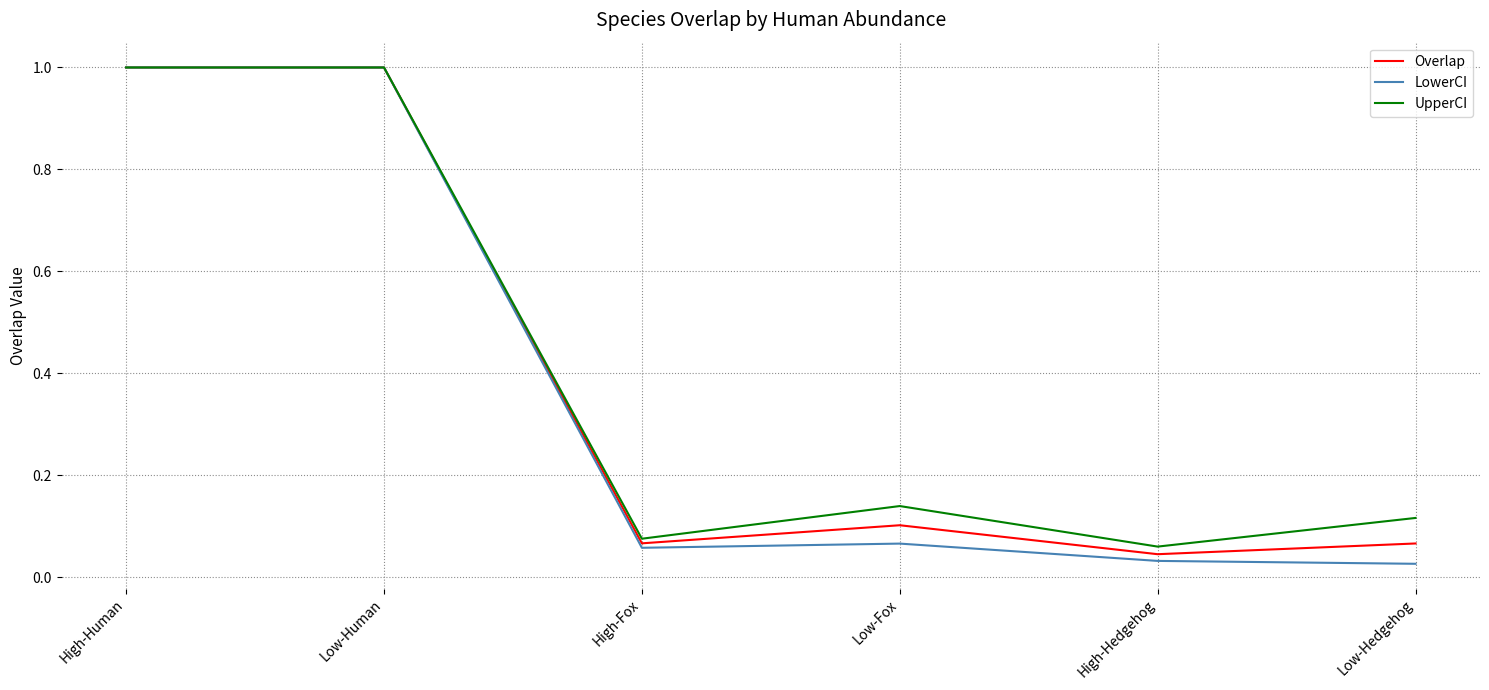

Which series has the widest spread of values?

LowerCI